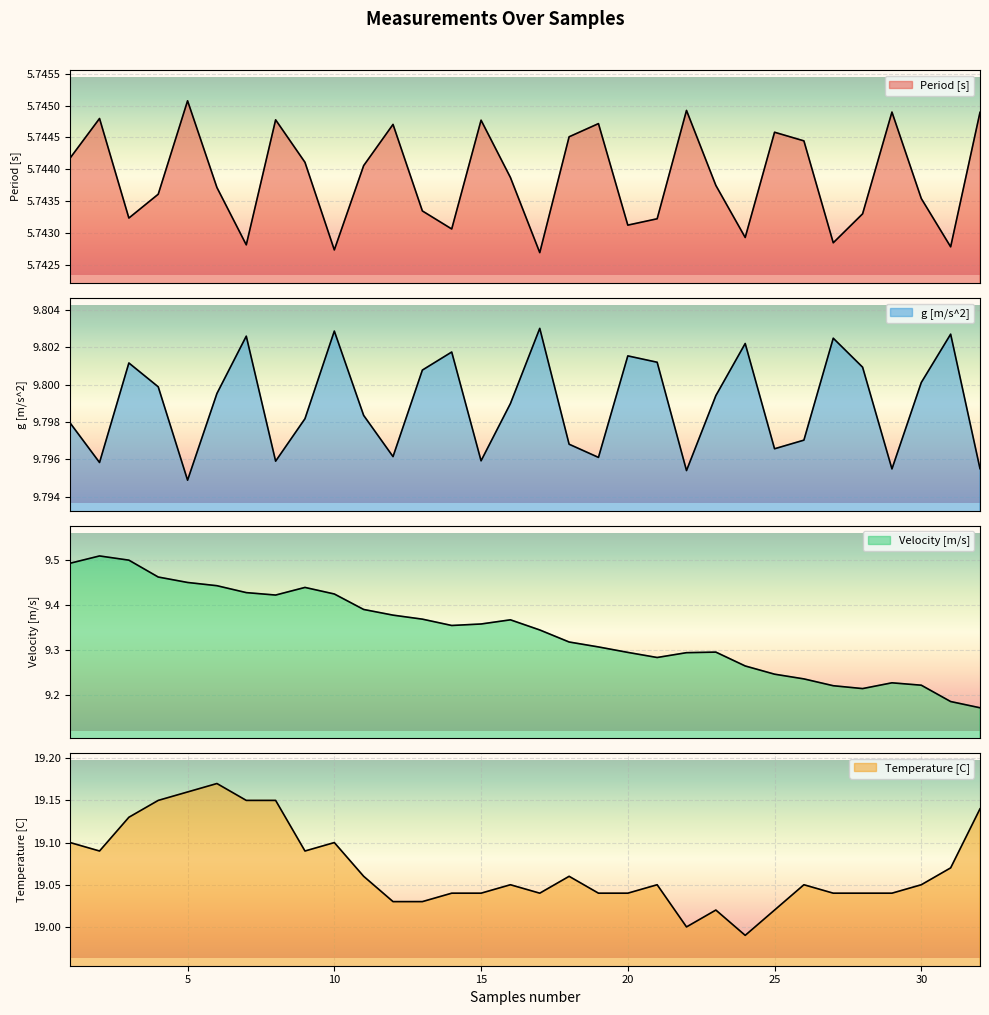

The Period [s] series shows 5.7 at 26. True or false?

True